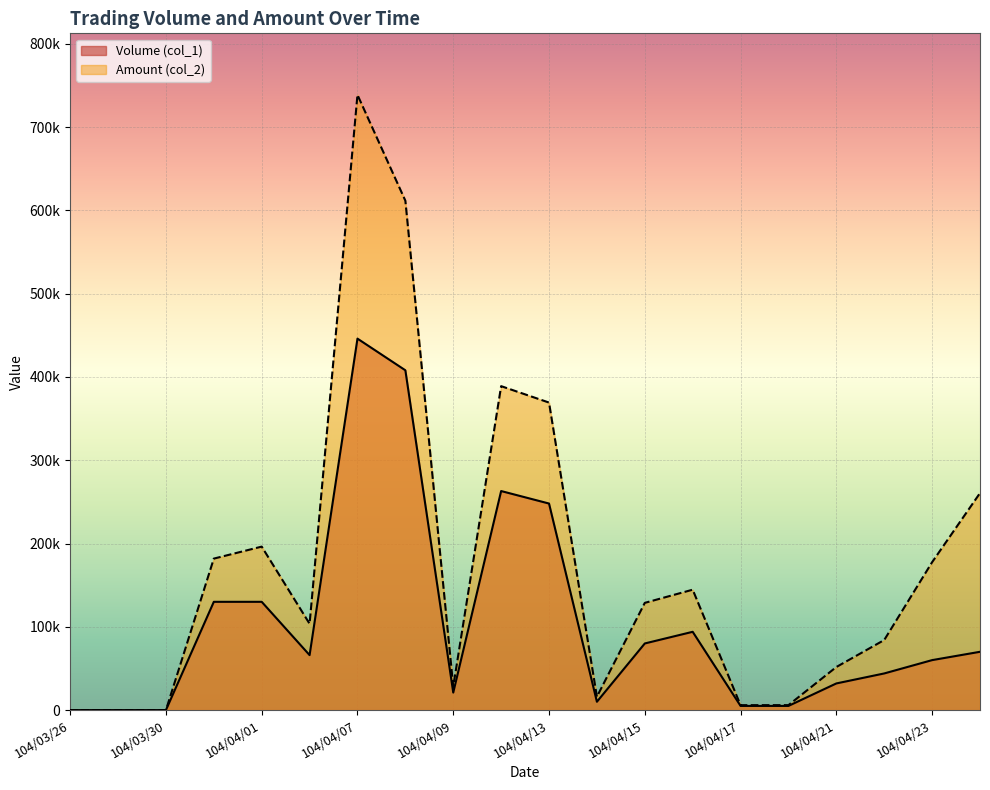

True or false: Amount (col_2) and Volume (col_1) cross at least once.

False